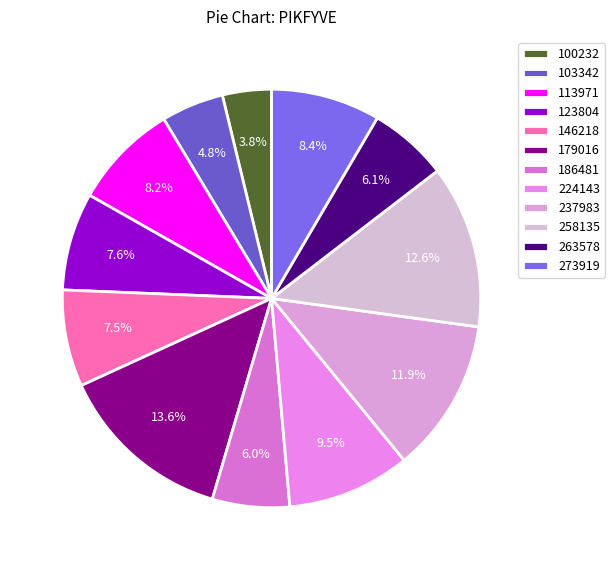

To the nearest percent, what percentage of the pie is 224143?

10%